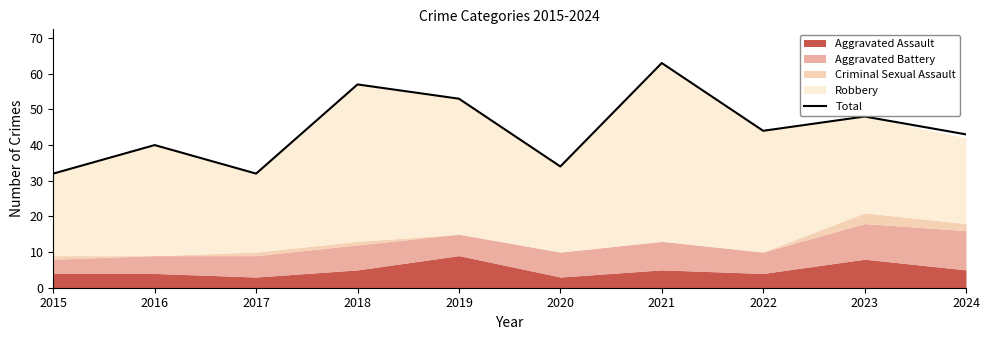

How many data points are less than 44?

5